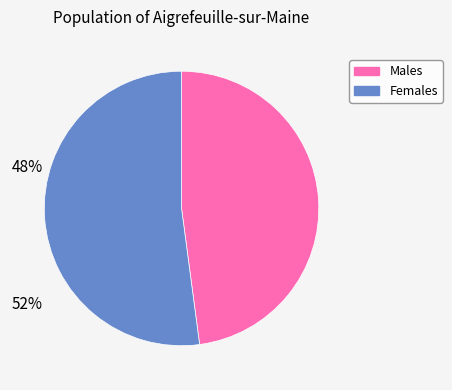

Is there any slice that represents more than half of the pie?

Yes